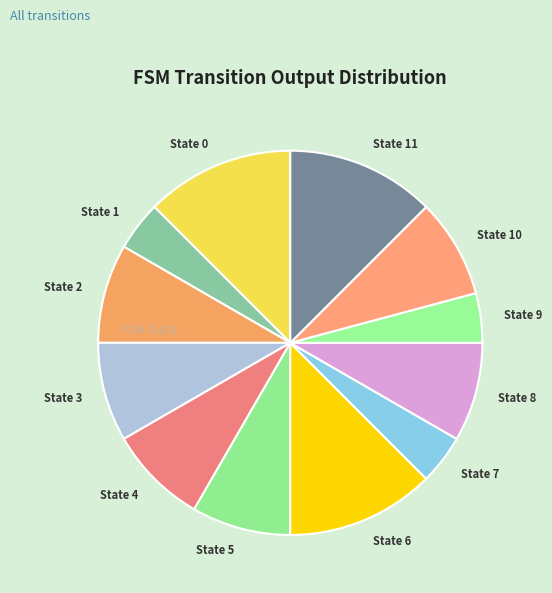

Is it true that State 10 is 19% of the pie?

False